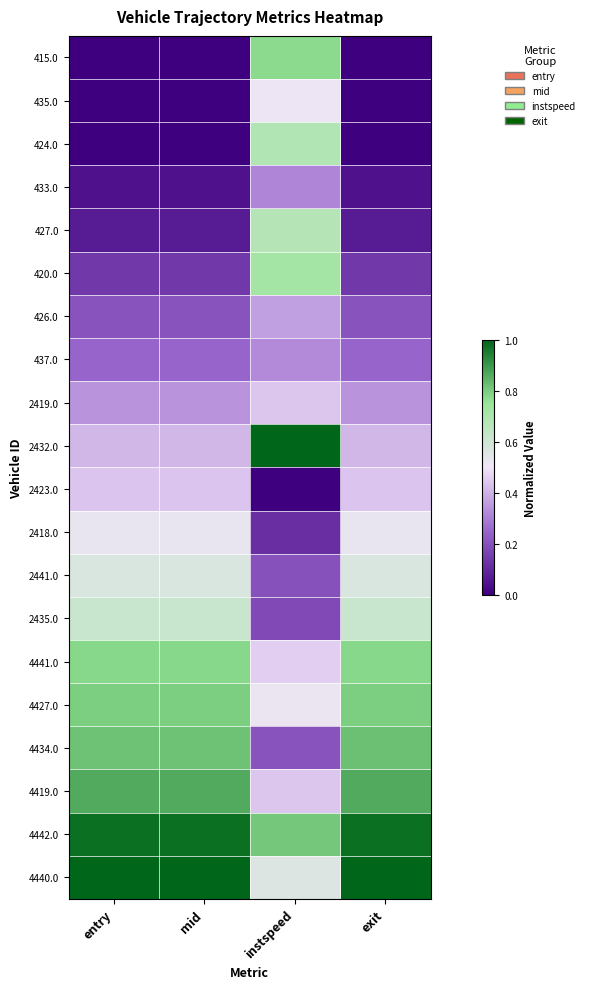

Count the number of categories in the chart.

4